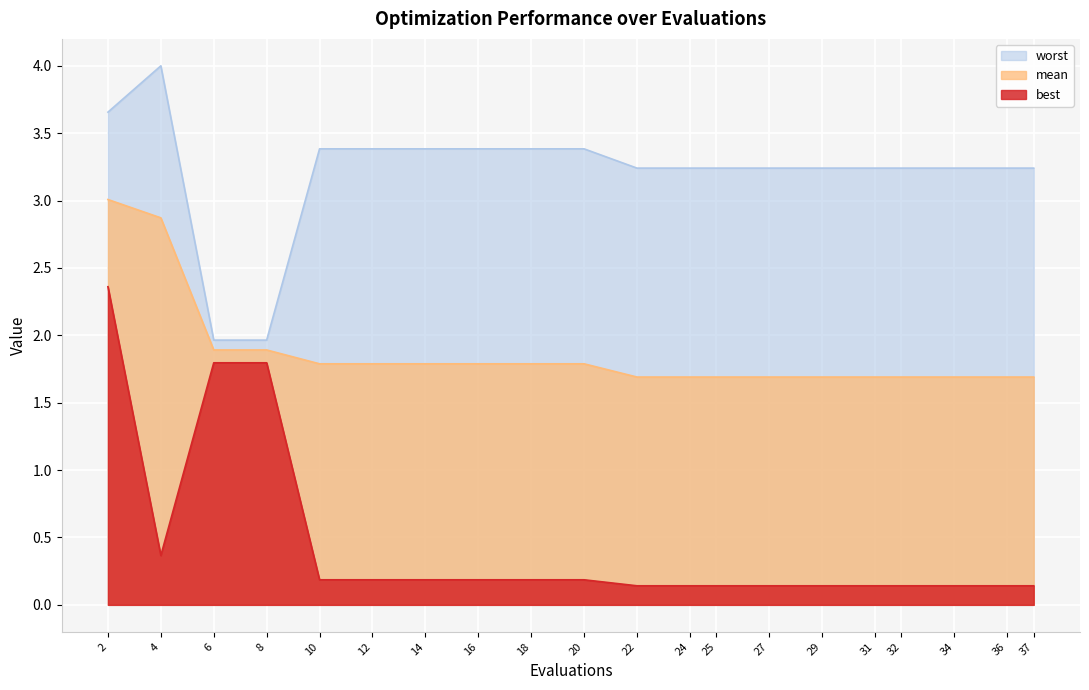

Rank the categories by best value from lowest to highest.

22, 24, 25, 27, 29, 31, 32, 34, 36, 37, 10, 12, 14, 16, 18, 20, 4, 6, 8, 2